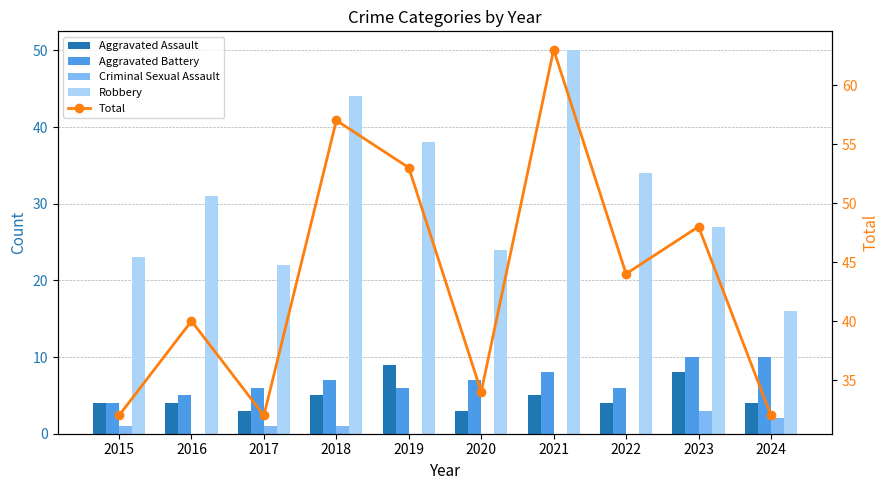

Is the value of Aggravated Assault at 2015 greater than the value of Criminal Sexual Assault at 2015?

Yes